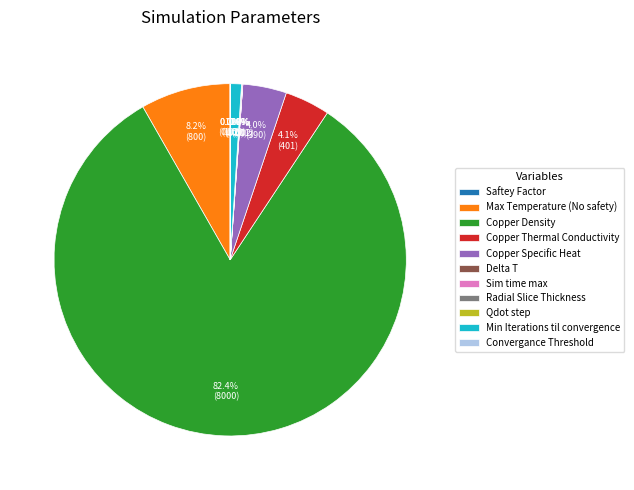

Is there any slice that represents more than half of the pie?

Yes